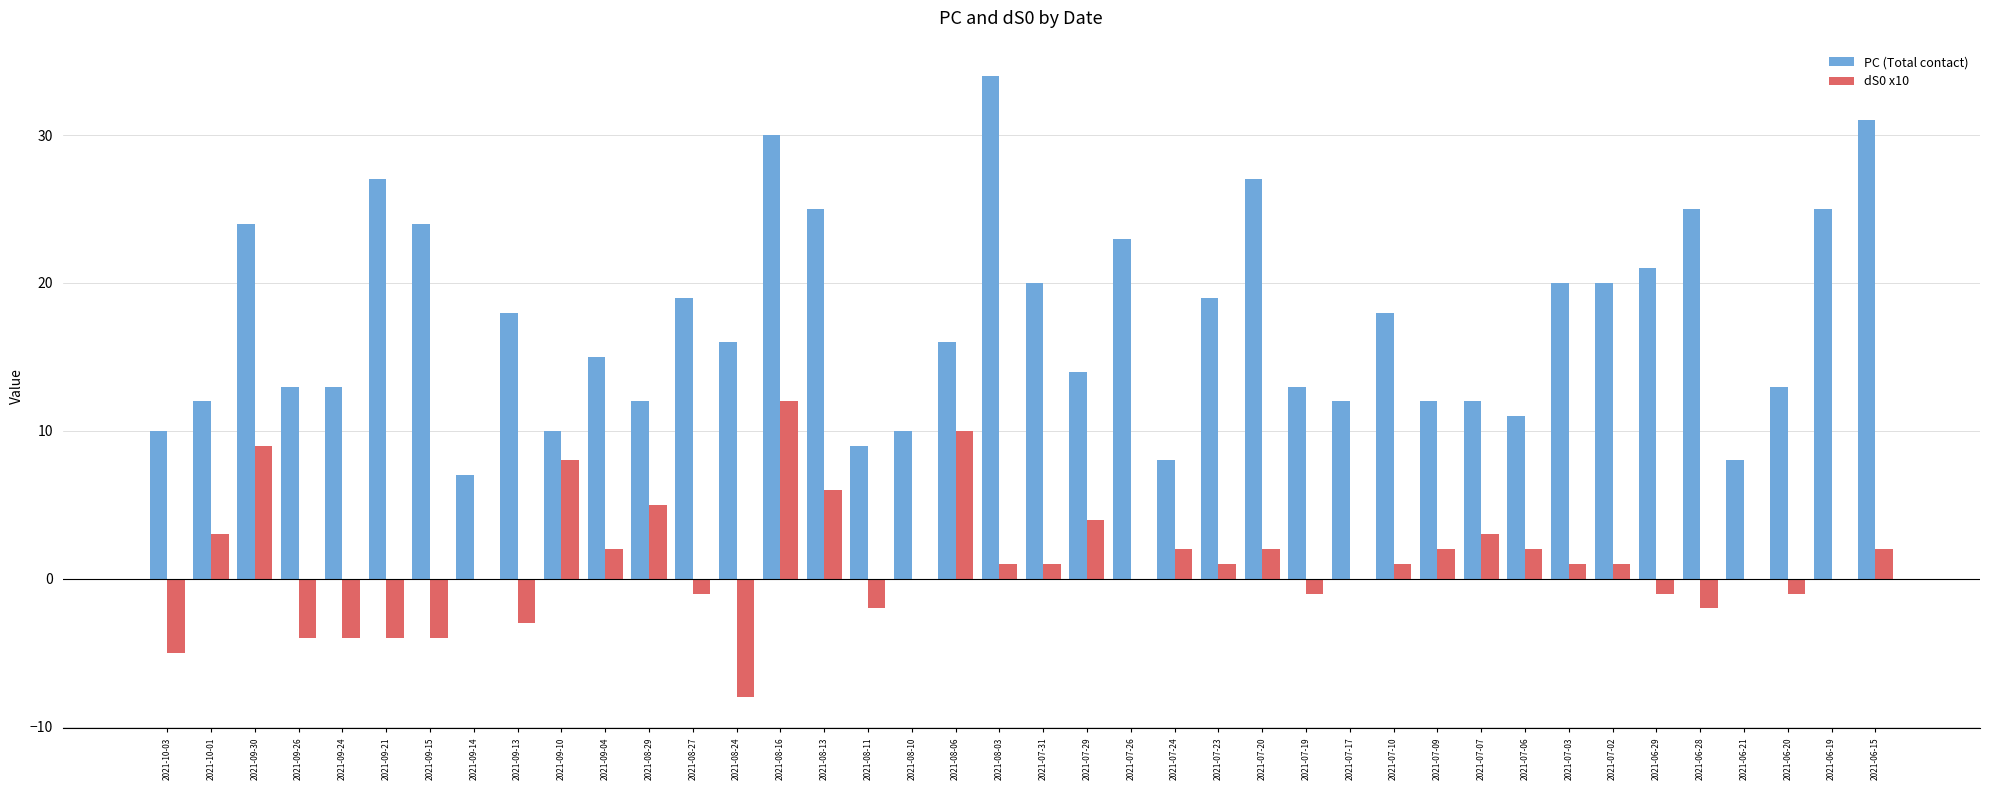

At which category is the sum across all series the highest?

2021-08-16